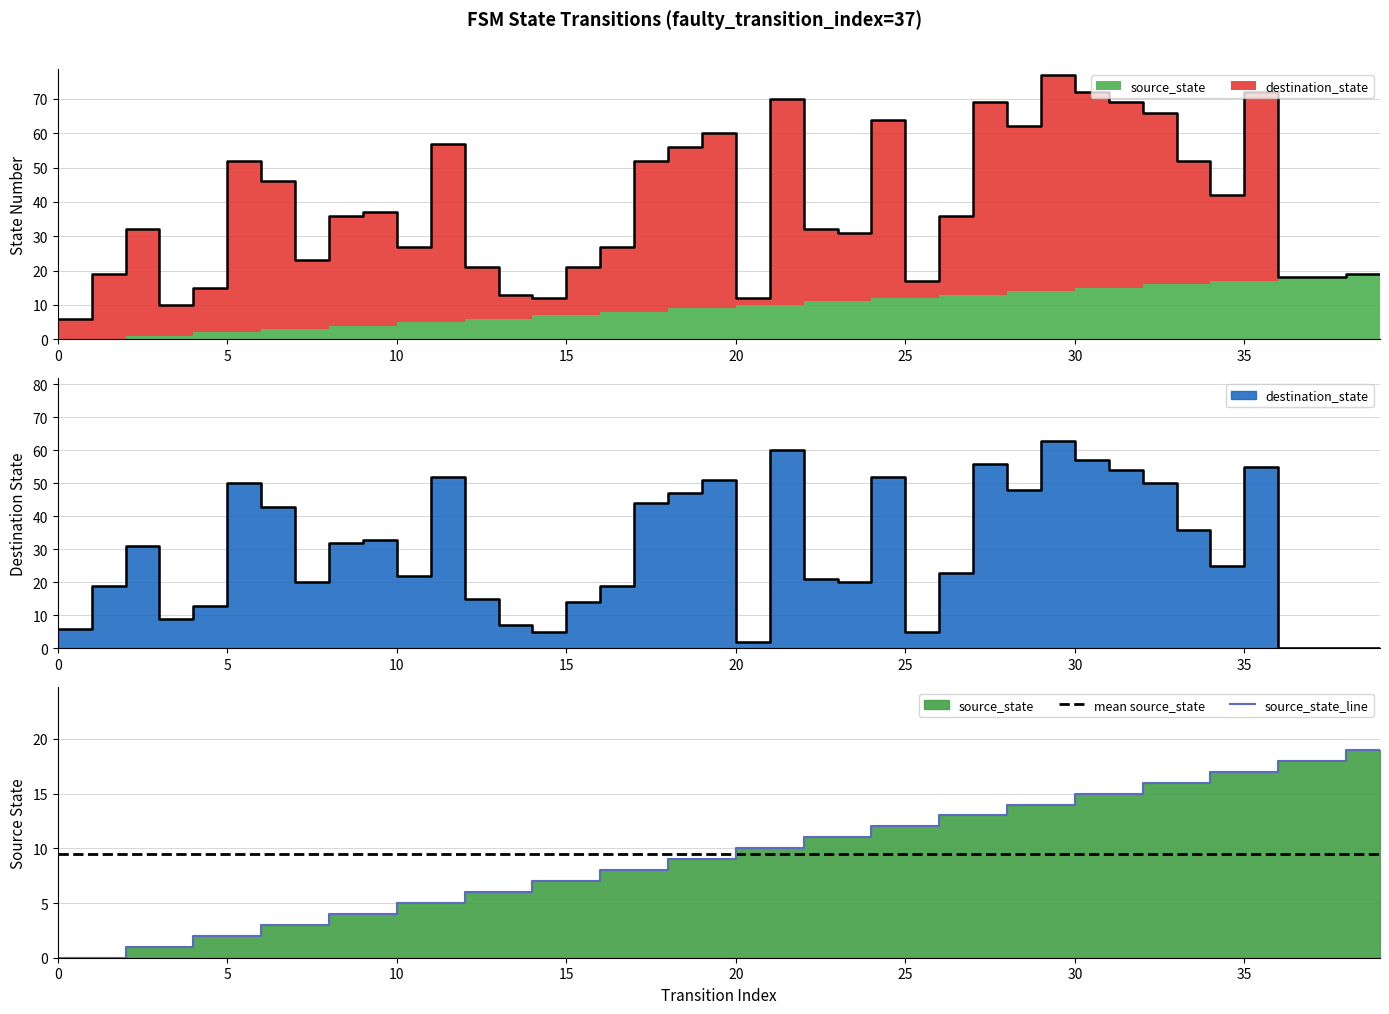

At which category is the sum across all series the highest?

29